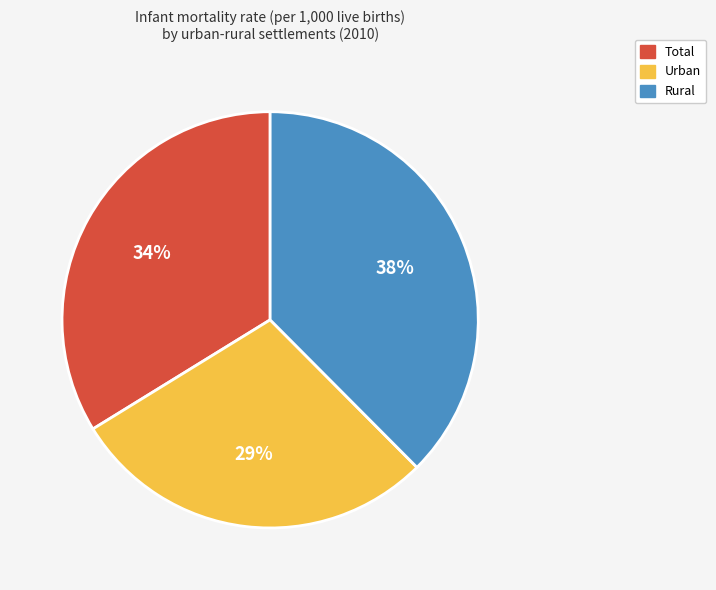

The Total slice represents 23% of the pie. True or false?

False